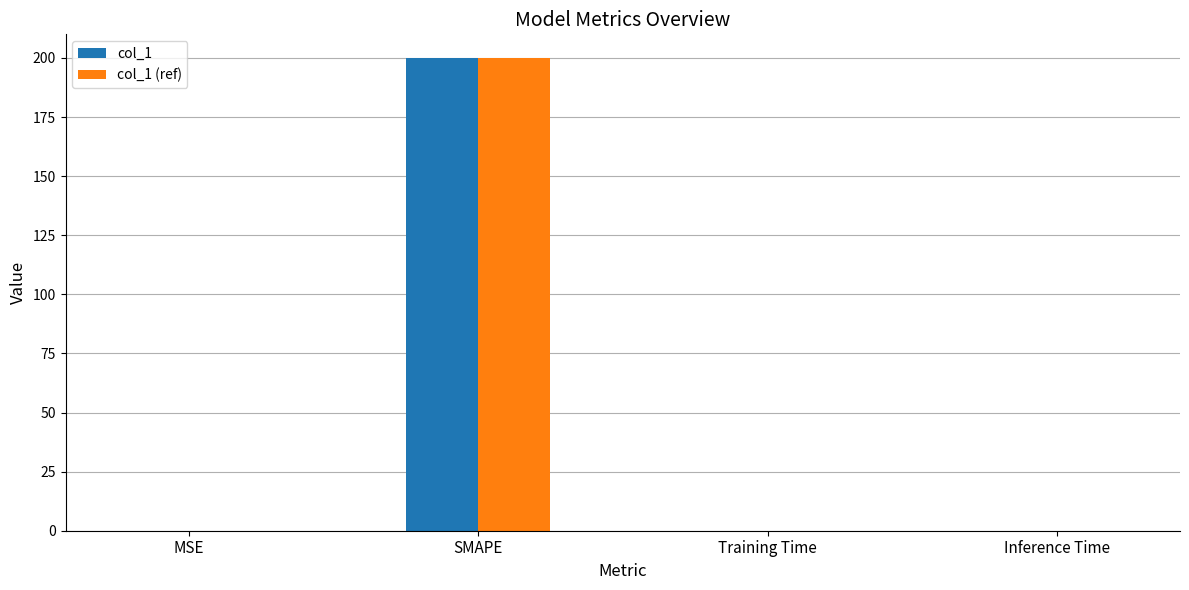

How many groups of bars are there?

4